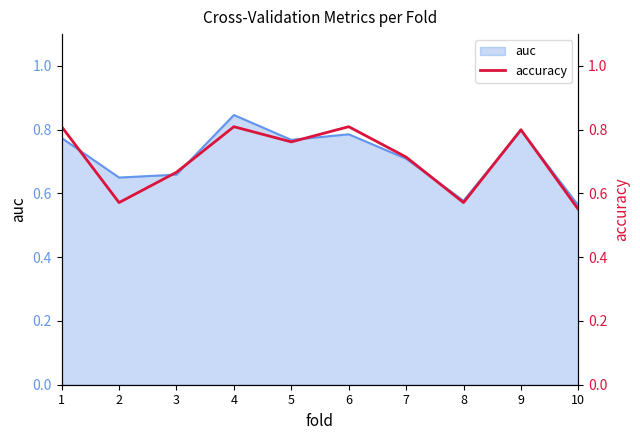

Does the chart display data point markers on the line(s)?

No